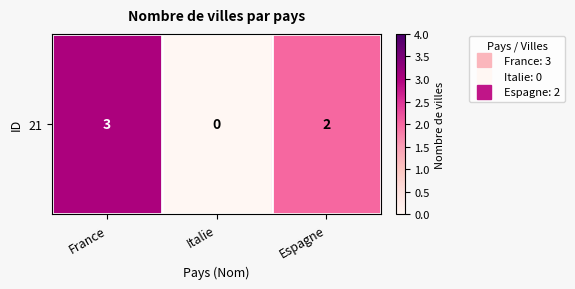

What is the sum of the values at Italie and France?

3